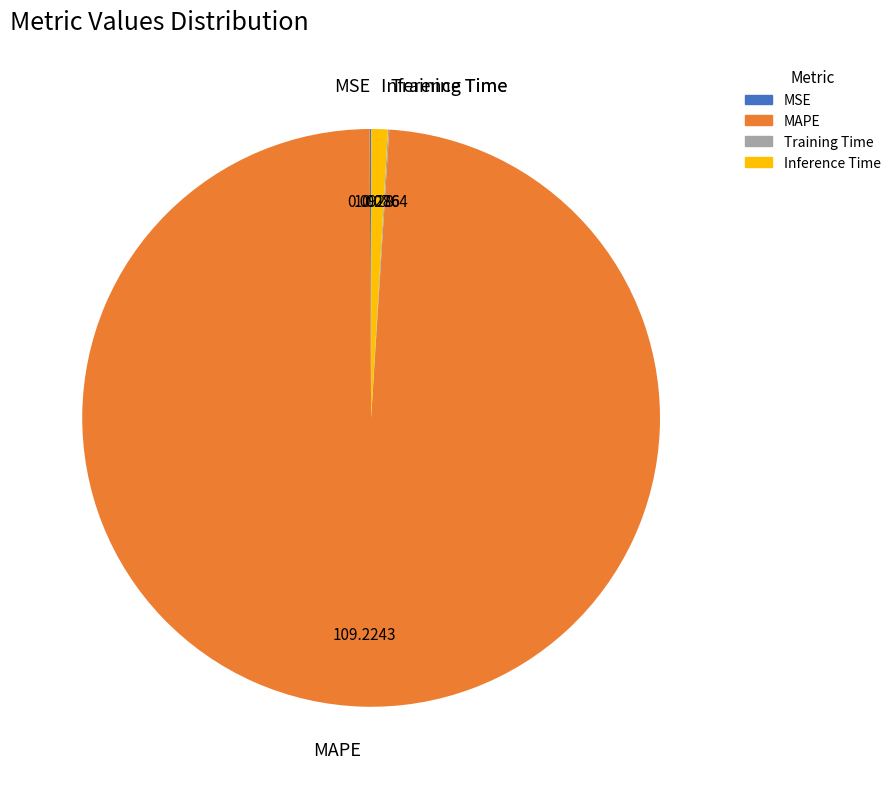

Which slice is the largest?

MAPE